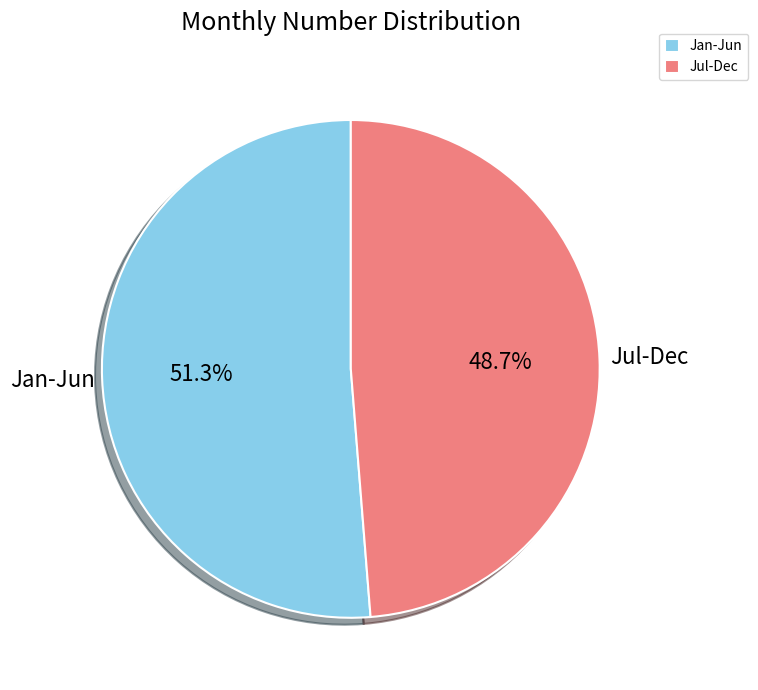

To the nearest percent, what is the average slice percentage?

50%